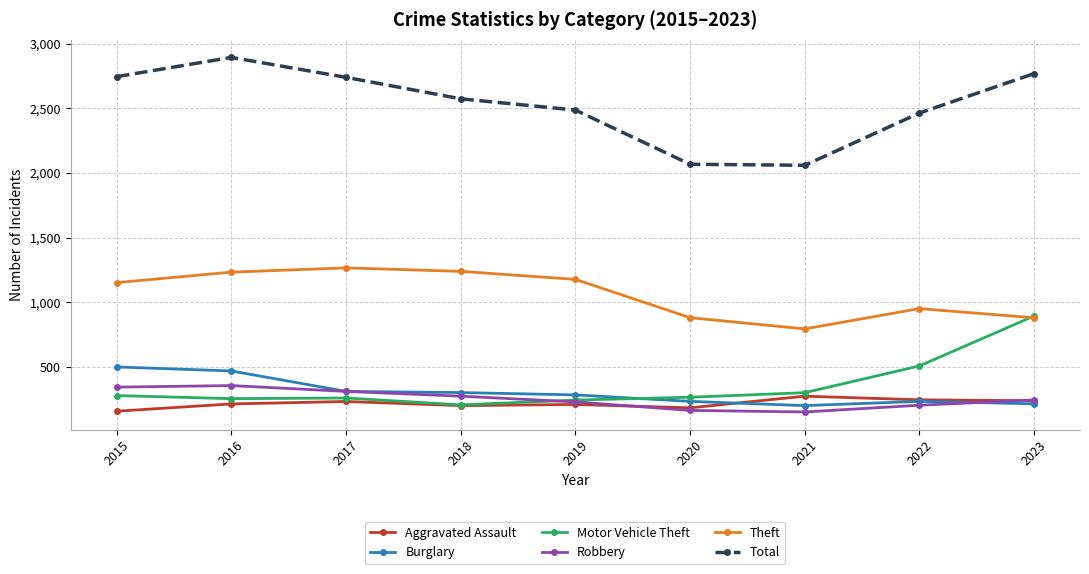

Which series has the widest spread of values?

Total